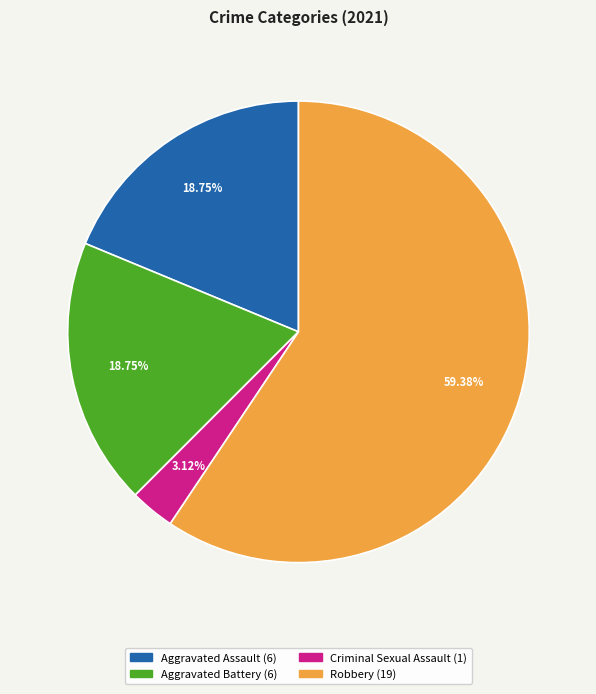

What percentage is the Aggravated Battery slice, to the nearest percent?

19%